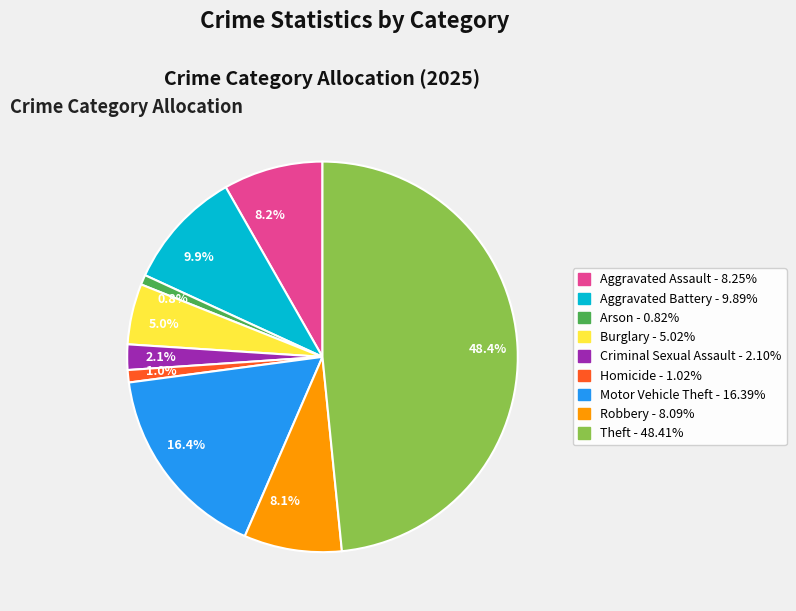

What percentage is NOT represented by 8.1%?

91.9%